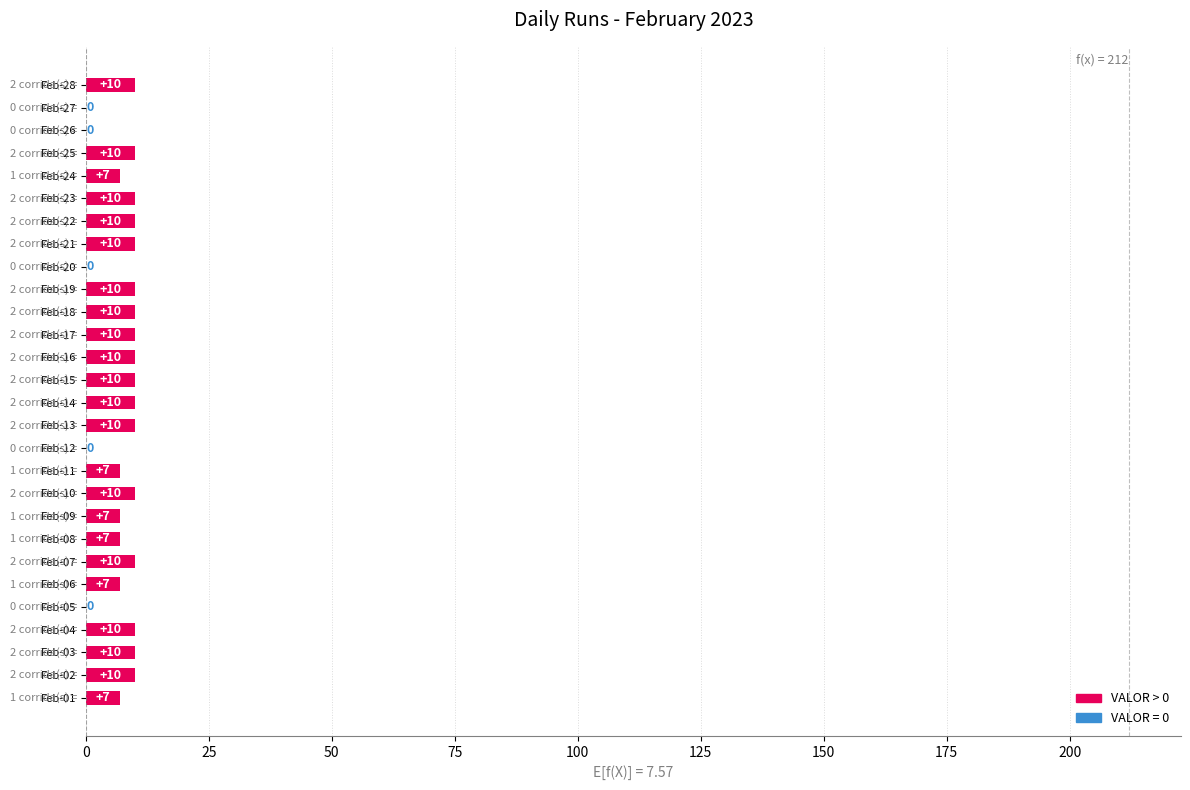

What is the greatest value displayed?

10